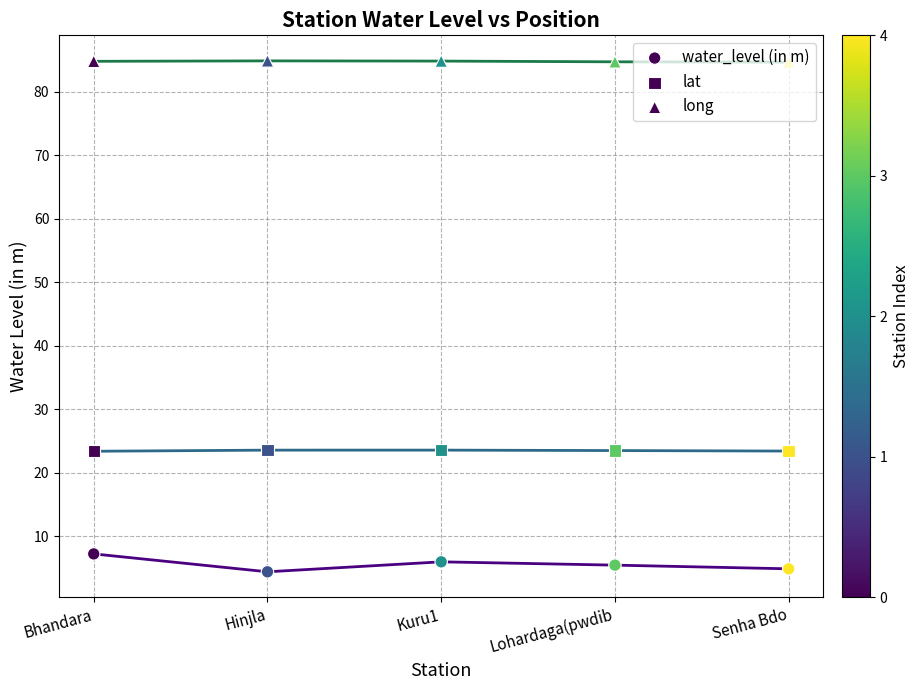

At how many categories does at least one series exceed 57?

5